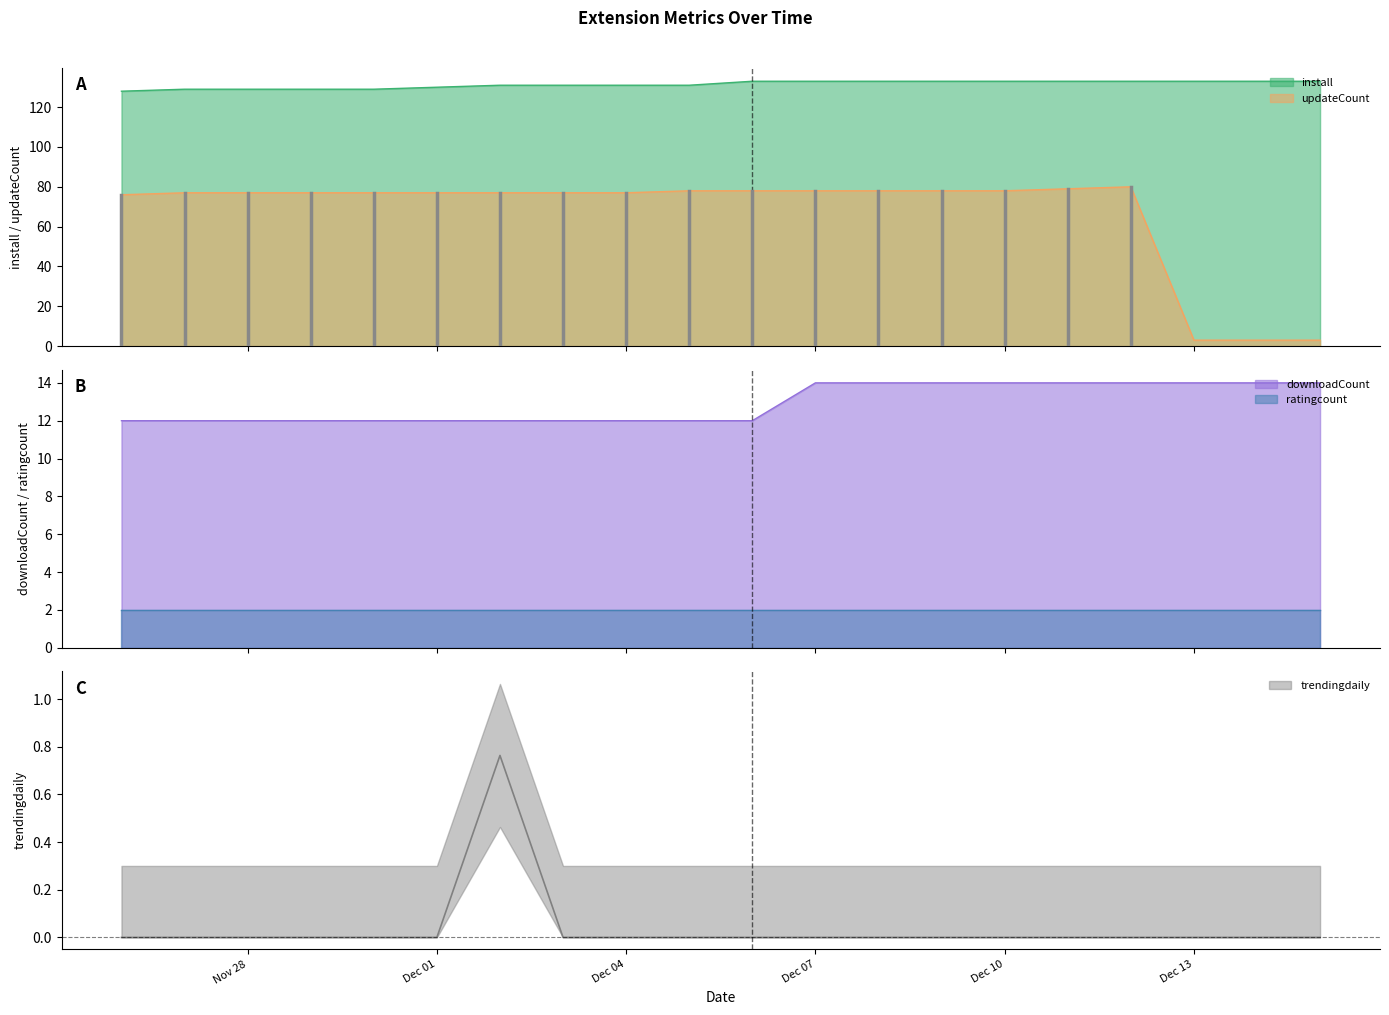

What is the difference between the maximum and minimum values in the trendingdaily series?

0.8